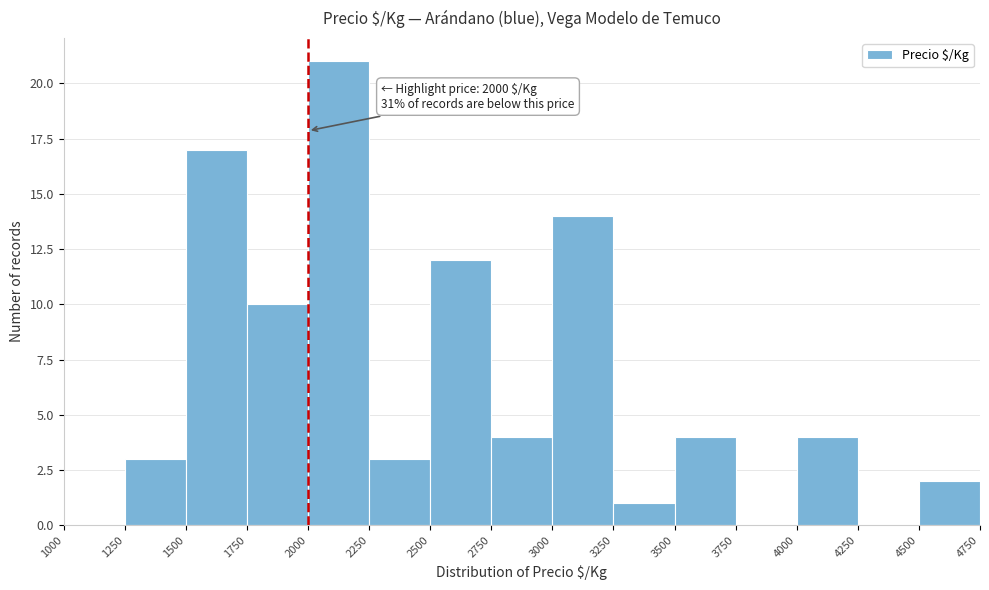

Over which range of the x-axis is the bar tallest?

2000 to 2250